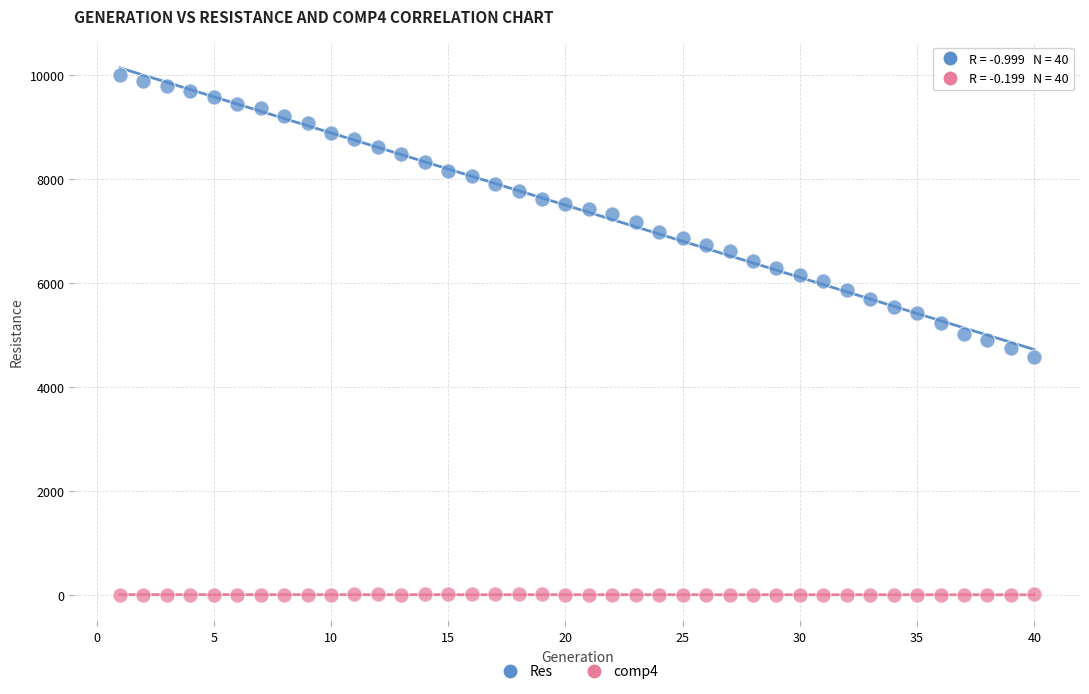

Which series contains the lowest Y value?

comp4